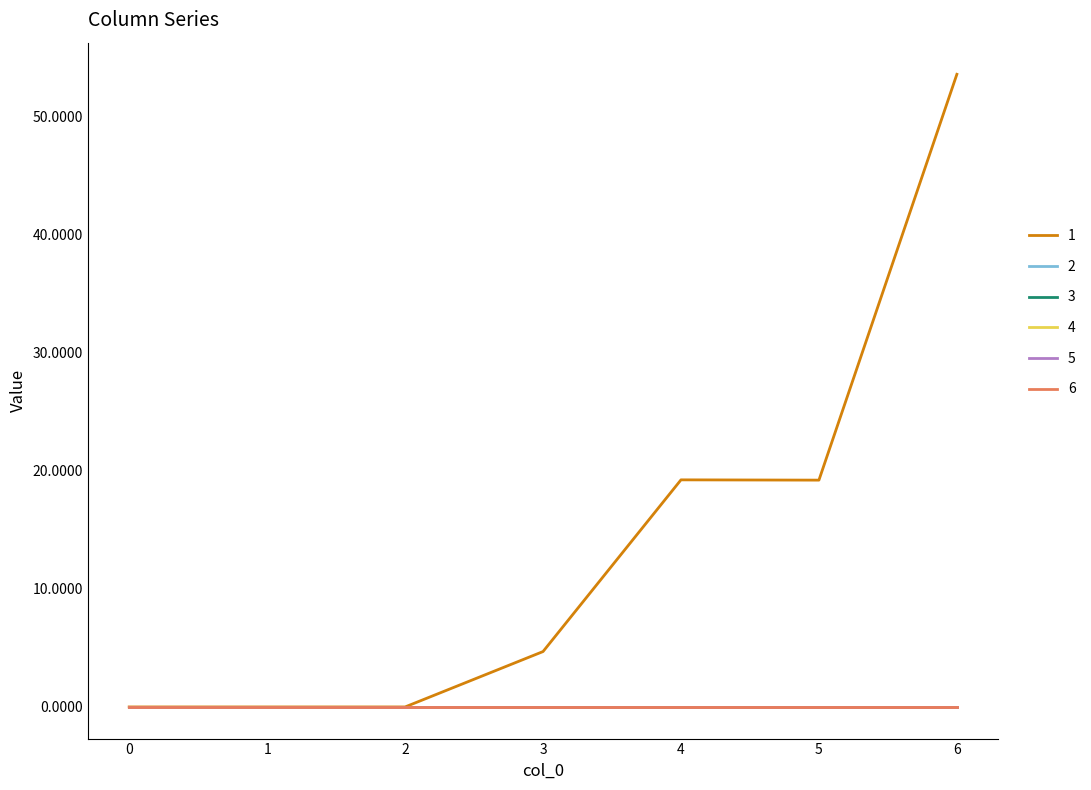

Does the chart have visible grid lines?

No